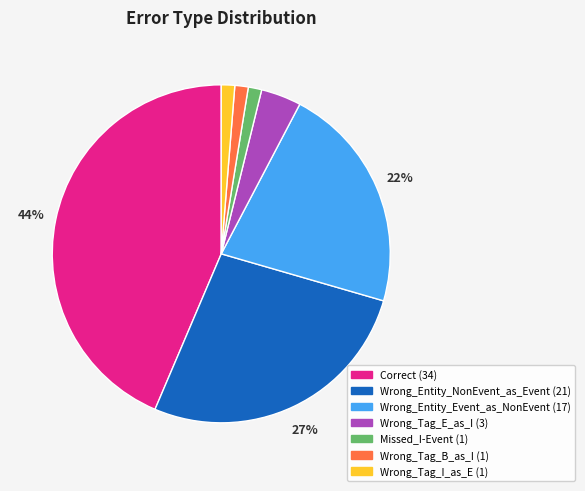

To the nearest percent, what is the average slice percentage?

14%